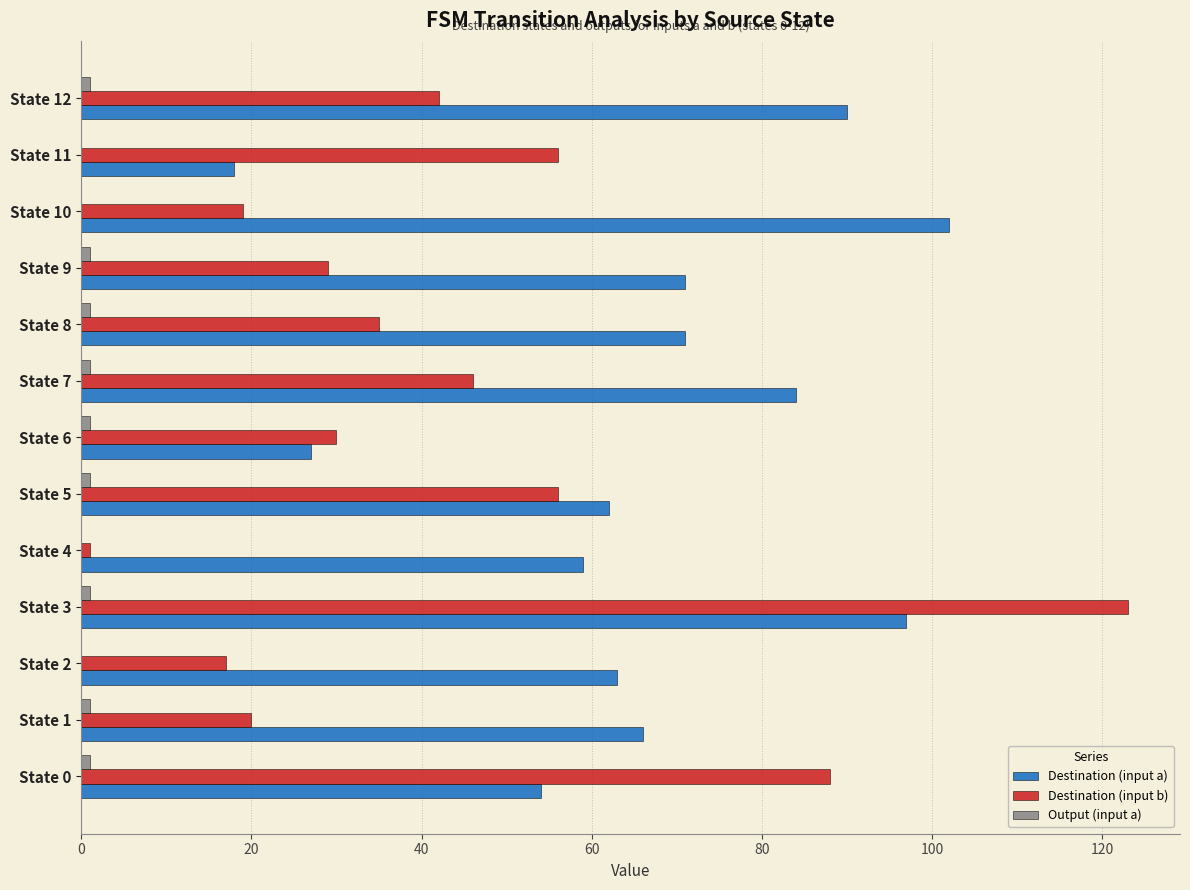

Is it true that Destination (input b) equals 59 at State 0?

False